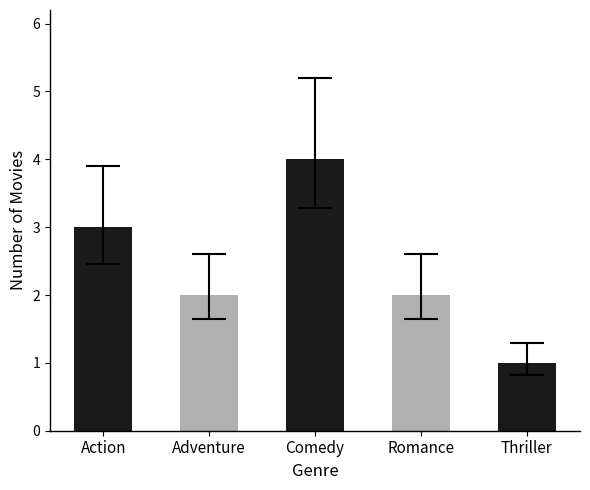

Which has a higher value, Comedy or Adventure?

Comedy